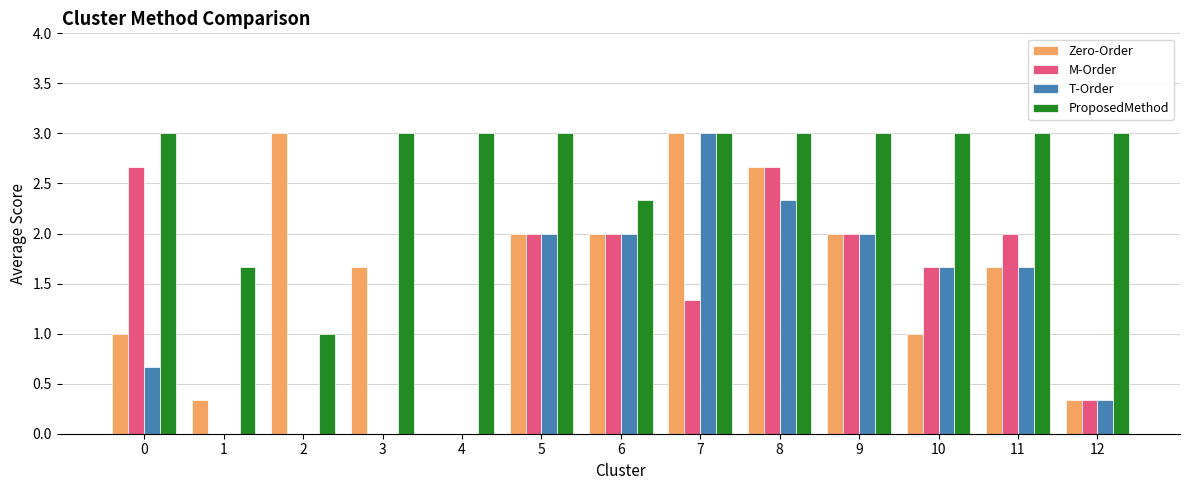

What is the sum of all Zero-Order values?

20.7